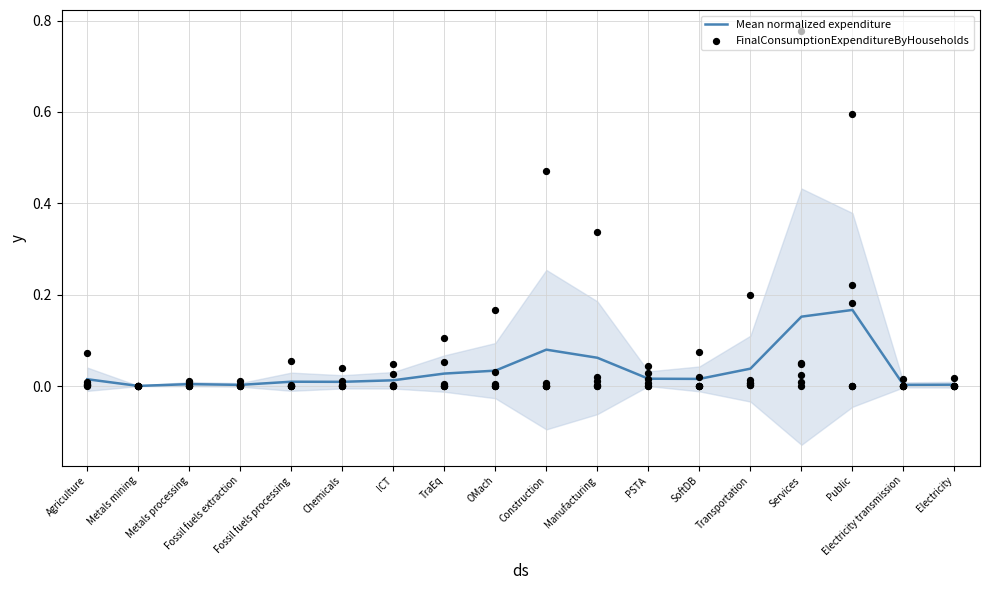

Which series contains the lowest Y value?

FinalConsumptionExpenditureByHouseholds